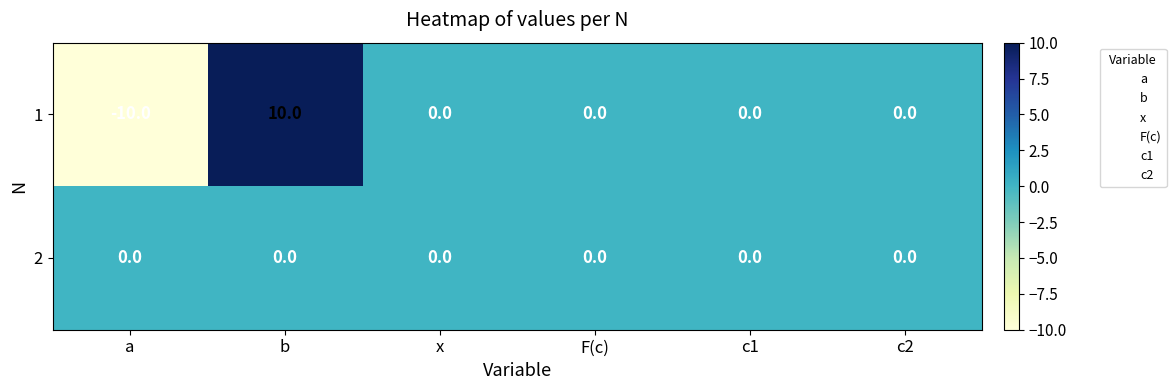

Reading right to left, list all the values displayed in this chart.

1: 0	0	0	0	10	-10
2: 0	0	0	0	0	0